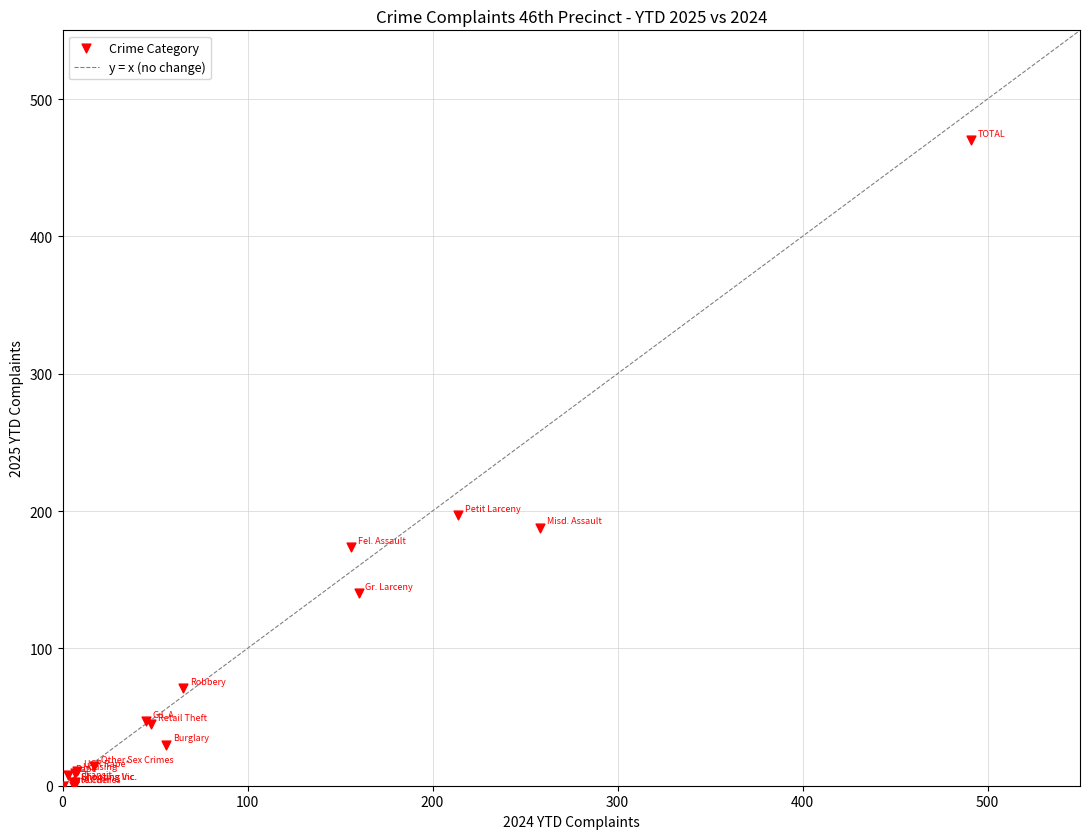

What Y value in the scatter plot is closest to 235?

197